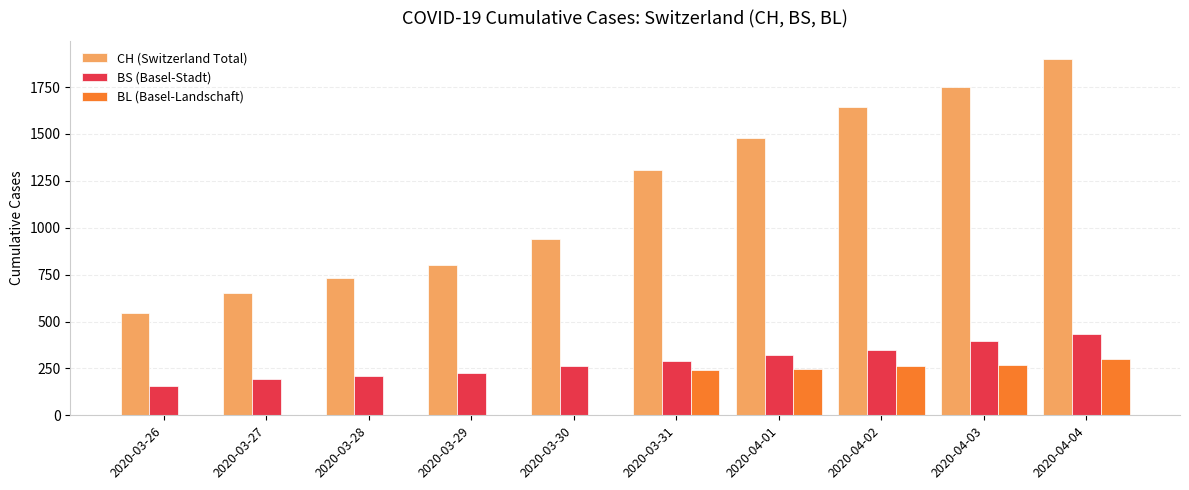

The CH (Switzerland Total) series shows 938 at 2020-03-30. True or false?

True